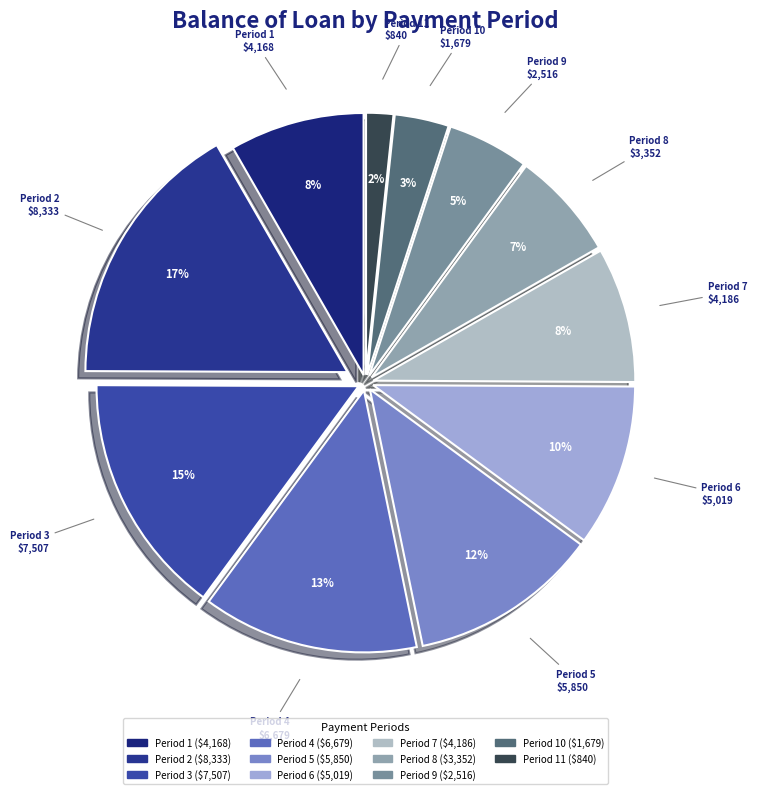

Between Period 10 and Period 8, which is larger?

Period 8